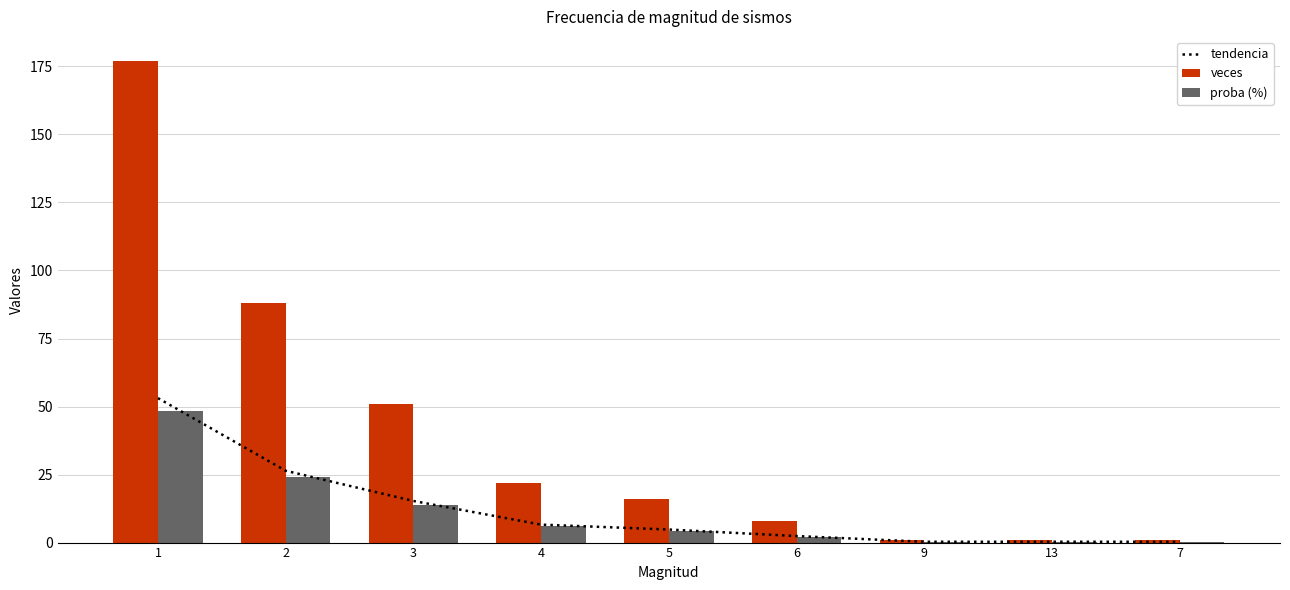

At how many categories does at least one series exceed 132?

1